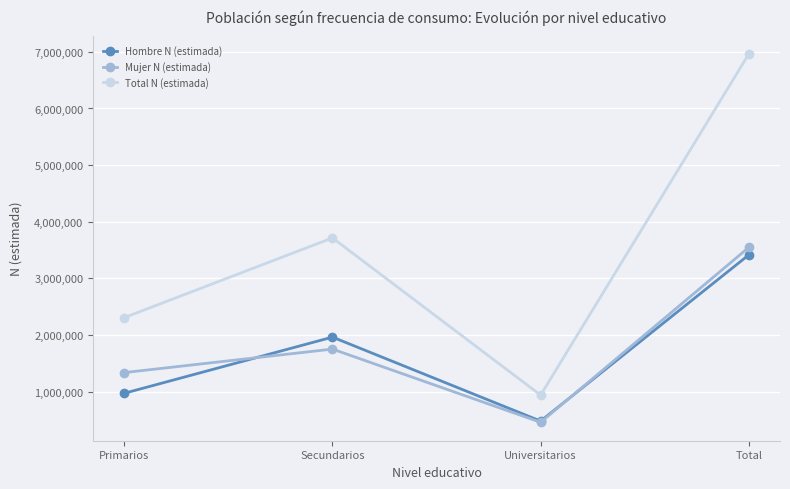

Reading right to left, extract all data points from this chart.

Hombre N (estimada): 3414720	480141	1962999	971580
Mujer N (estimada): 3546893	458631	1751563	1336699
Total N (estimada): 6961613	938772	3714562	2308279